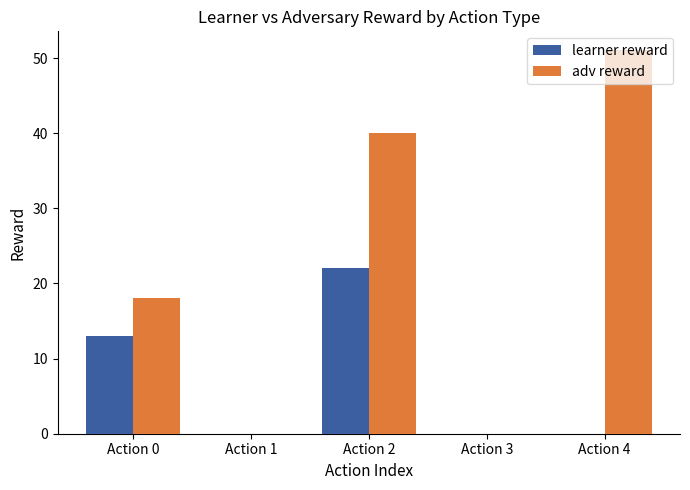

Reading left to right, transcribe all the data shown in this chart.

learner reward: 13	0	22	0	0
adv reward: 18	0	40	0	51